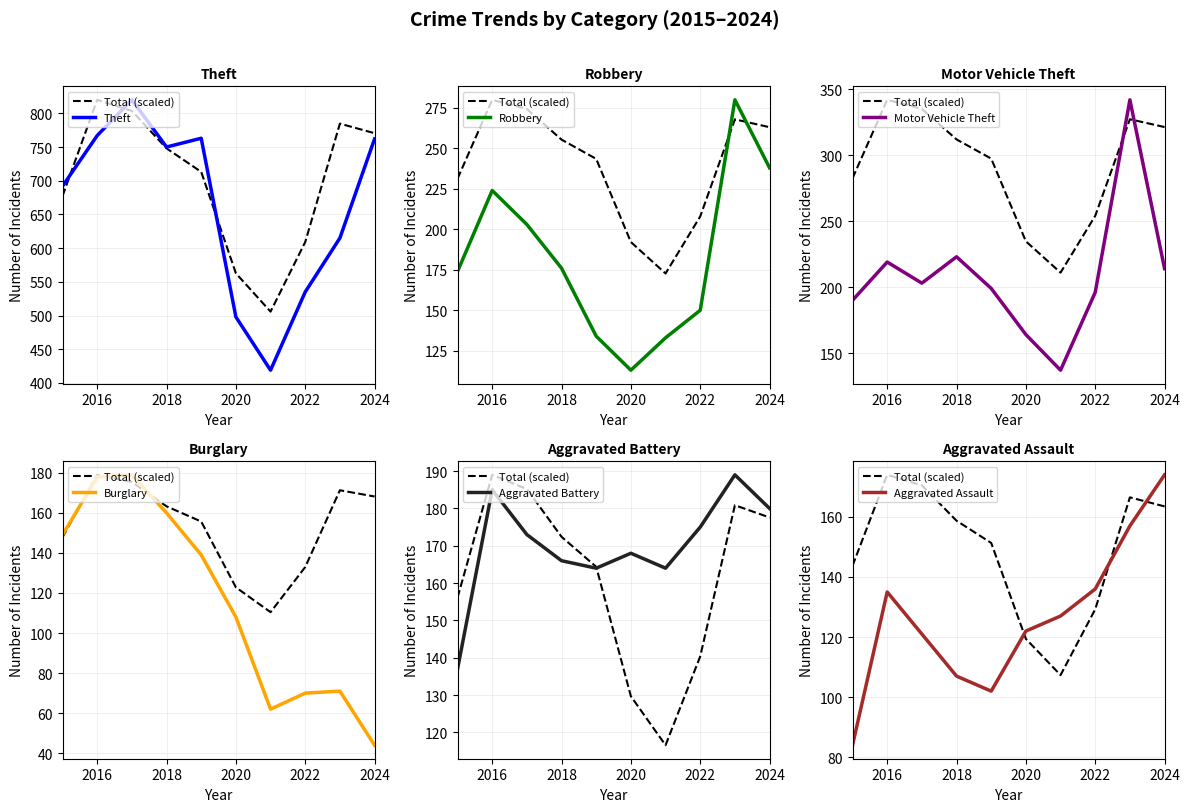

Reading left to right, what are all the values shown in this chart?

Aggravated Assault: 84	135	121	107	102	122	127	136	157	174
Aggravated Battery: 137	185	173	166	164	168	164	175	189	180
Burglary: 149	178	179	160	139	108	62	70	71	44
Motor Vehicle Theft: 190	219	203	223	199	164	137	196	342	214
Robbery: 174	224	203	176	134	113	133	150	280	238
Theft: 692	767	820	750	763	498	419	535	615	762